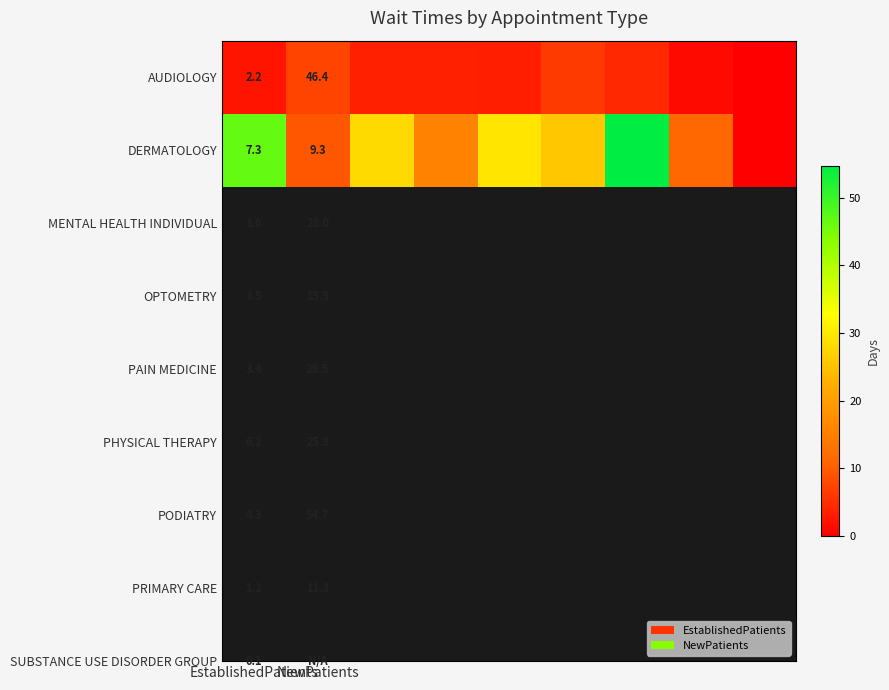

True or false: DERMATOLOGY has a value of 13.1 at NewPatients.

False